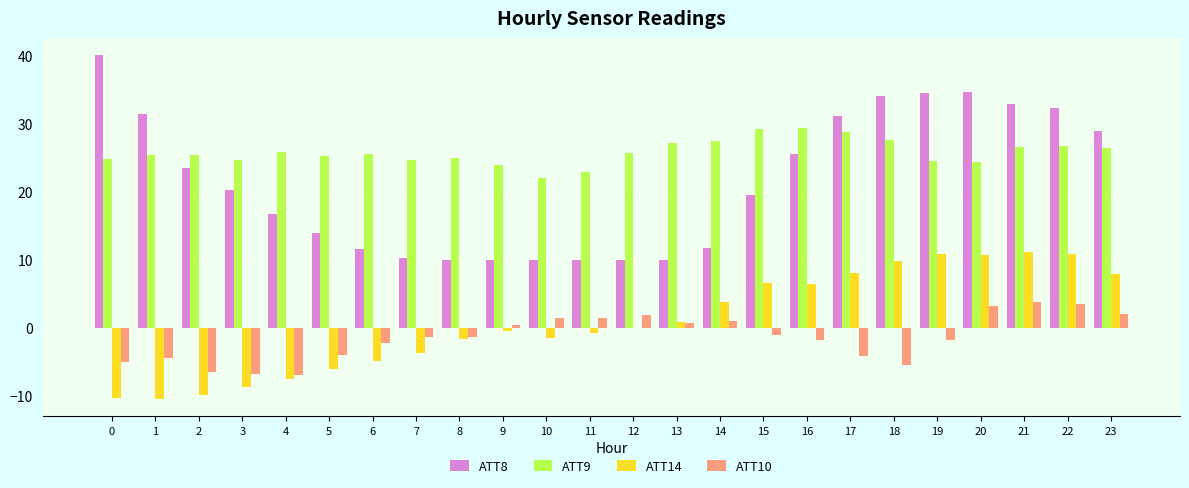

What is the sum of all ATT8 values?

513.5